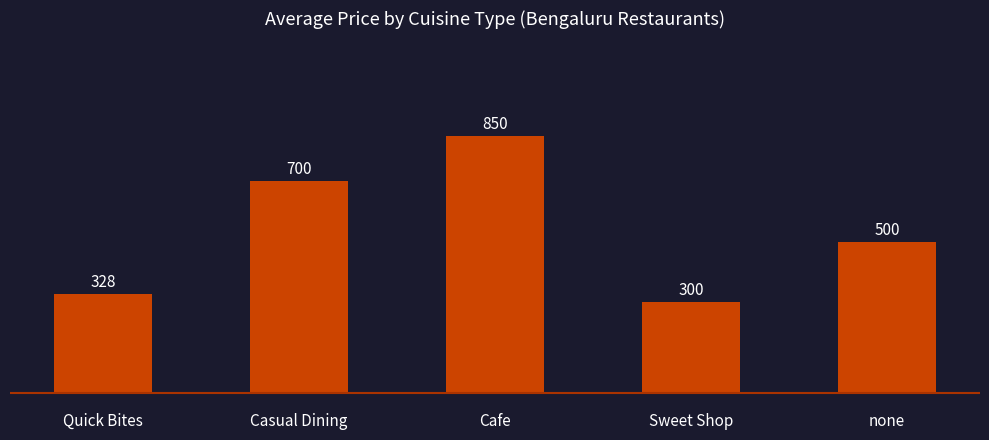

What is the value of the 4th bar from the left?

300